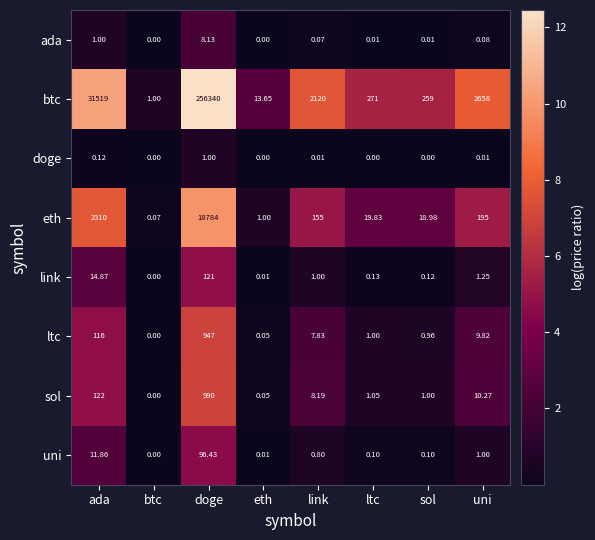

Which series has the largest range (max minus min)?

btc